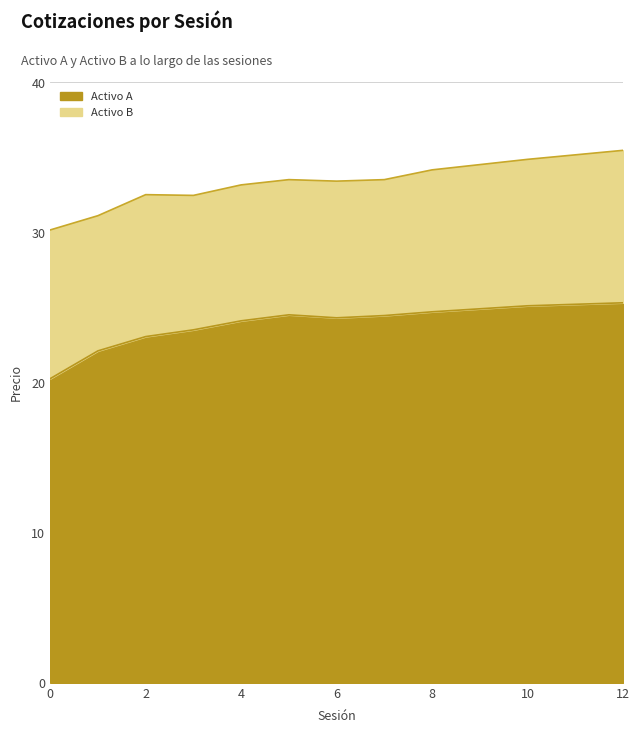

Between 3 and 6, which series saw the biggest shift?

Activo B